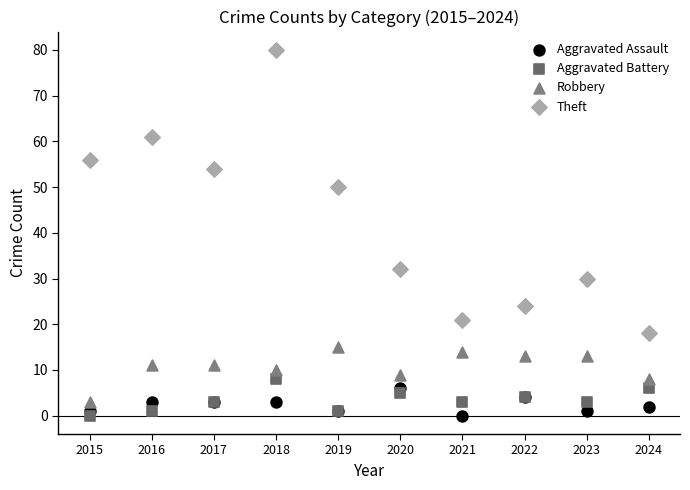

Which series reaches the maximum Y coordinate?

Theft